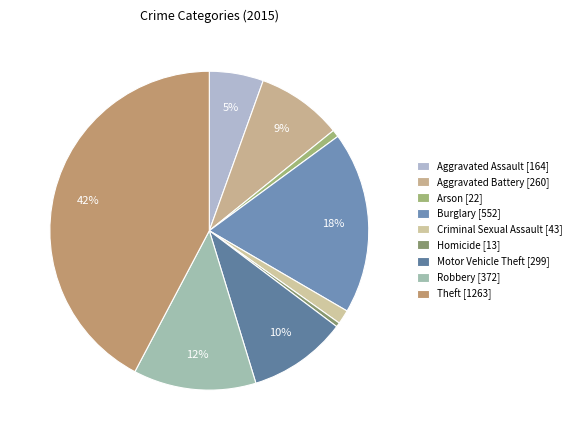

Approximately how many times larger is the value at Robbery compared to Burglary?

0.7